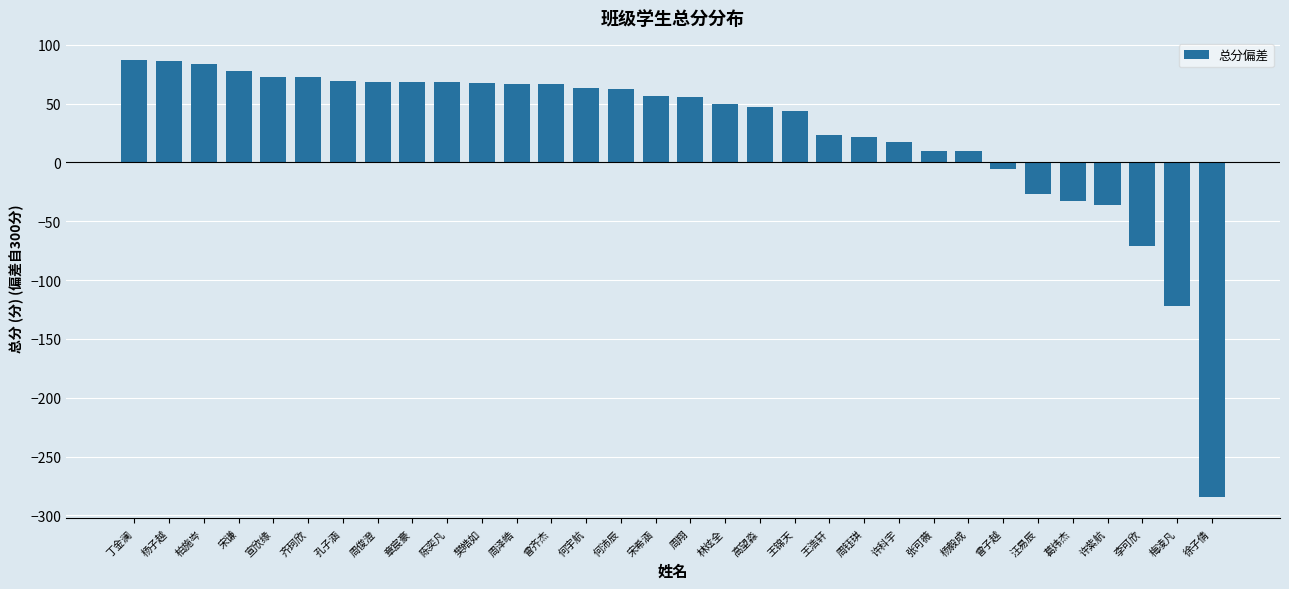

What is the approximate value at 许科宇?

17.1